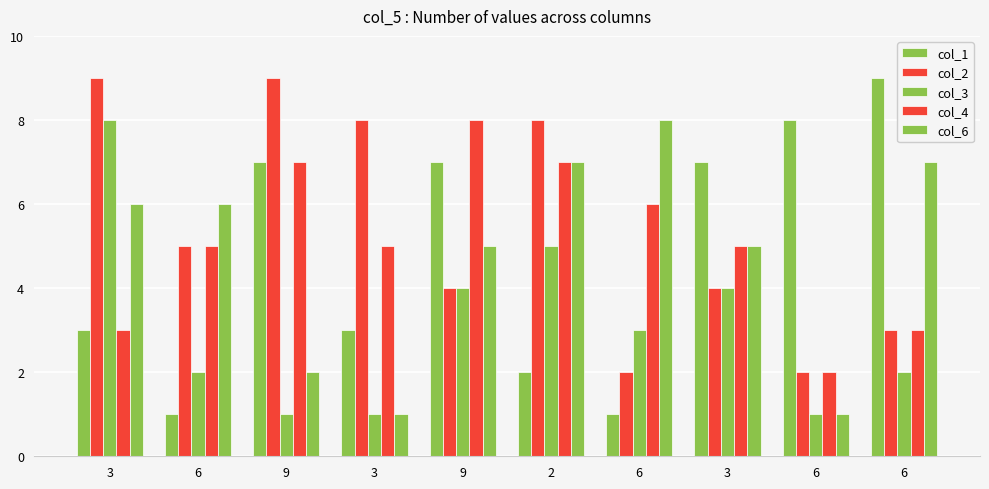

How many bars are there in total?

50